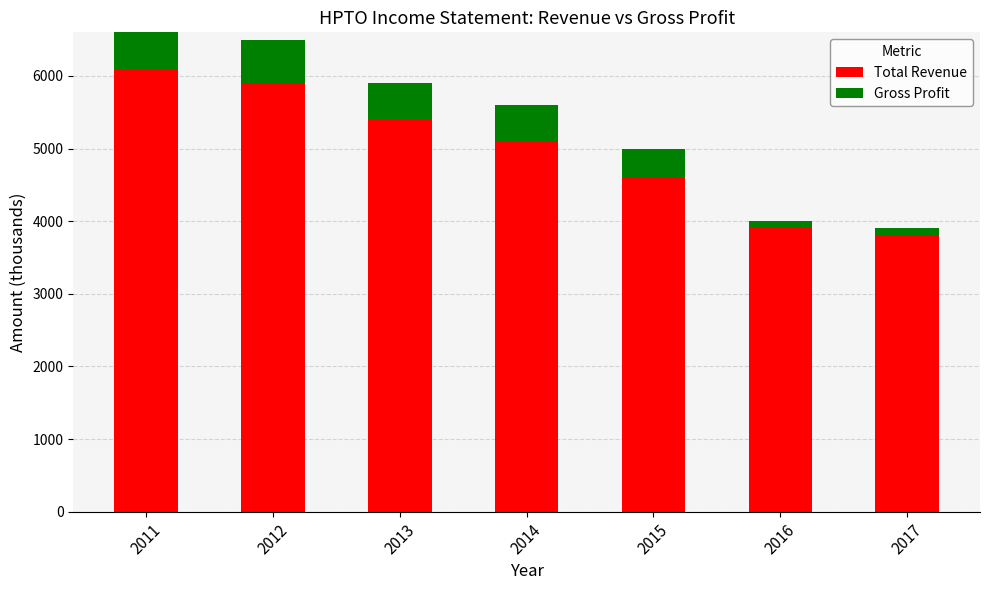

Which series has the widest spread of values?

Total Revenue